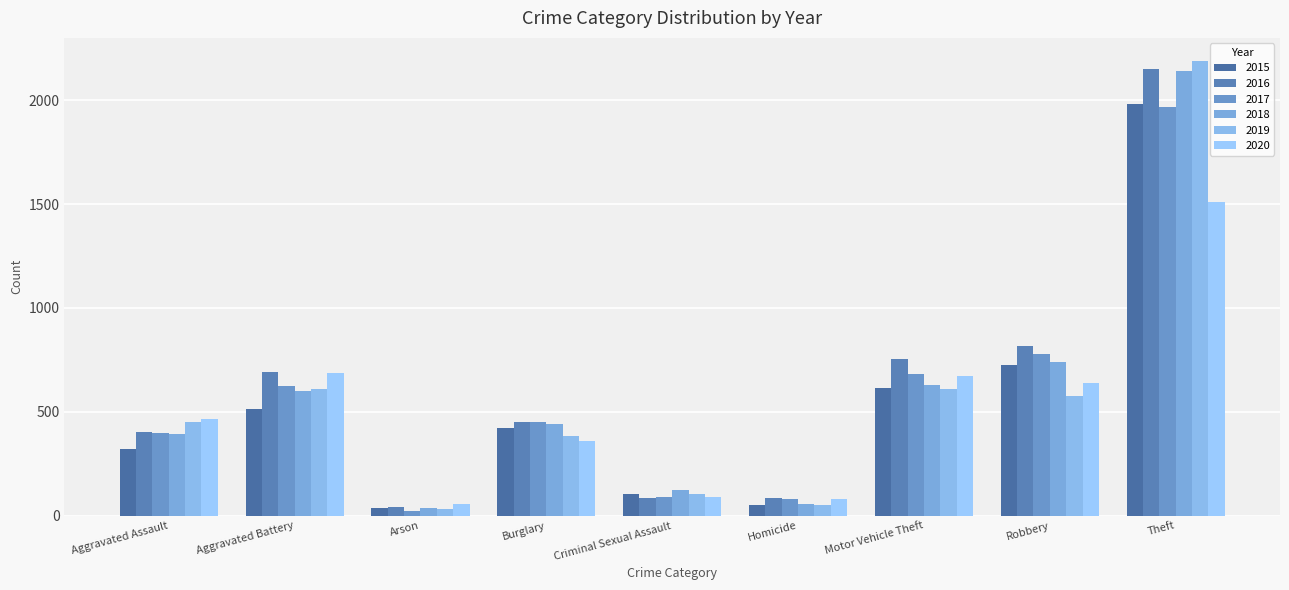

Where does the 2015 series first go above 421?

Aggravated Battery